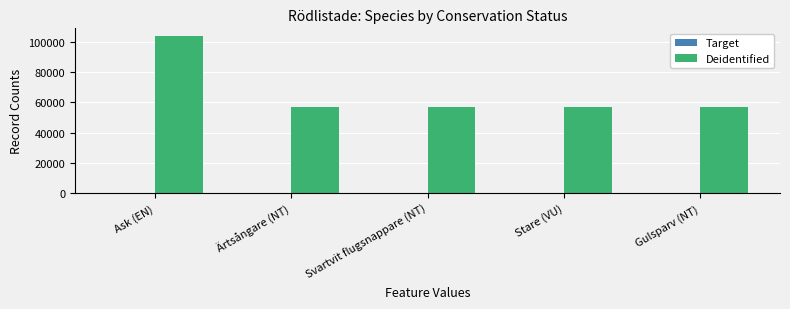

The value of Deidentified at Svartvit flugsnappare (NT) is 35867. True or false?

False